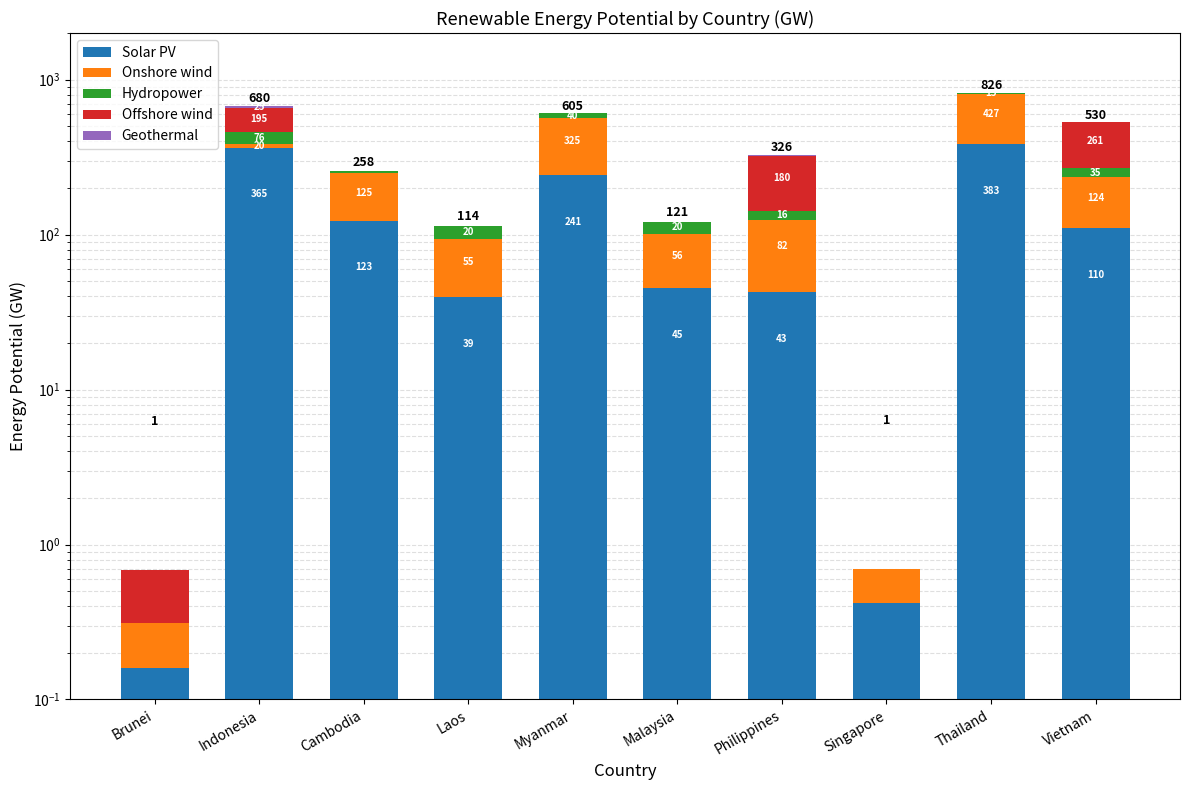

What is the spread (max minus min) of values at Myanmar?

324.8